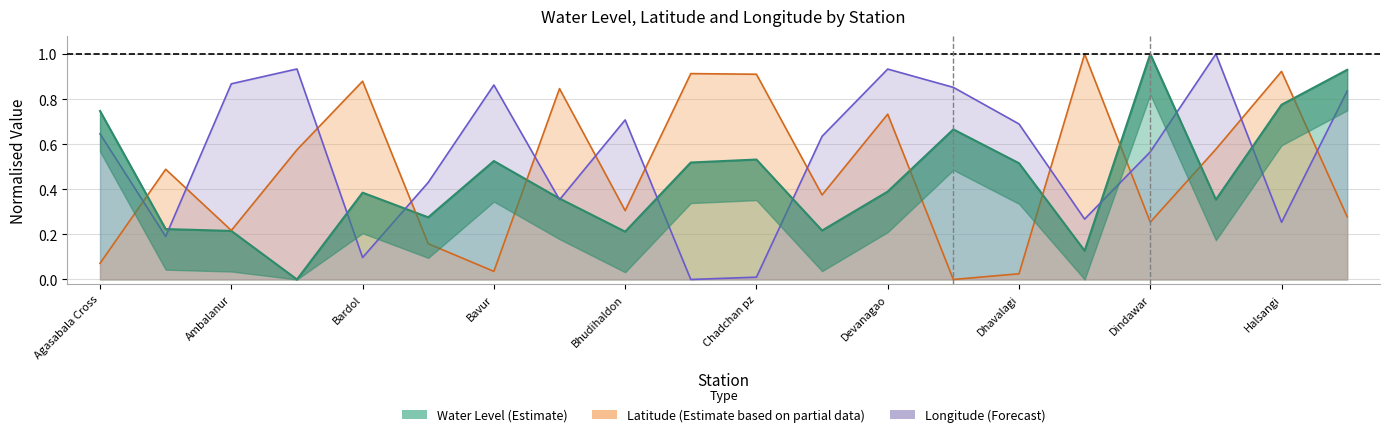

Which category has the lowest value in the long series?

9